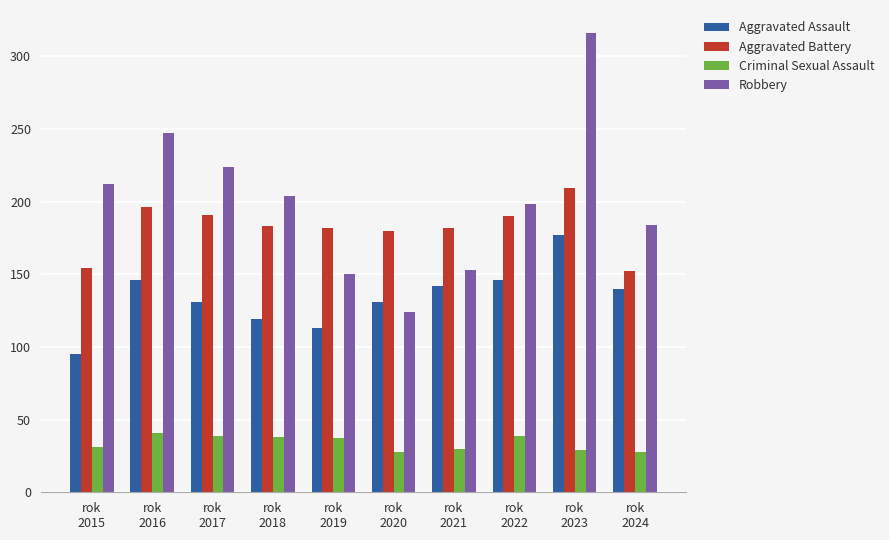

Rank the series by their maximum value, from highest to lowest.

Robbery, Aggravated Battery, Aggravated Assault, Criminal Sexual Assault